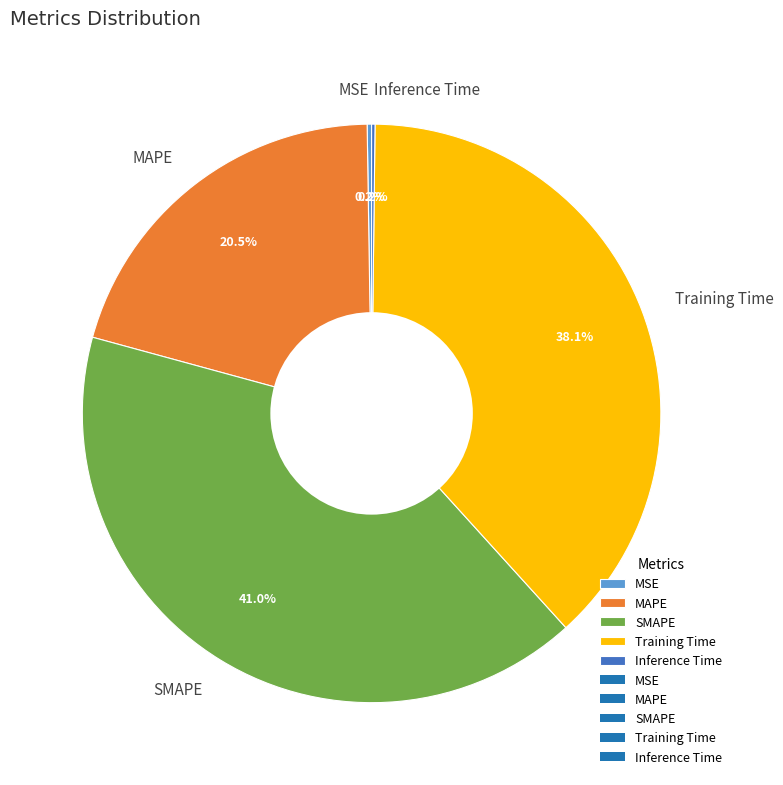

Between SMAPE and MAPE, which is larger?

SMAPE